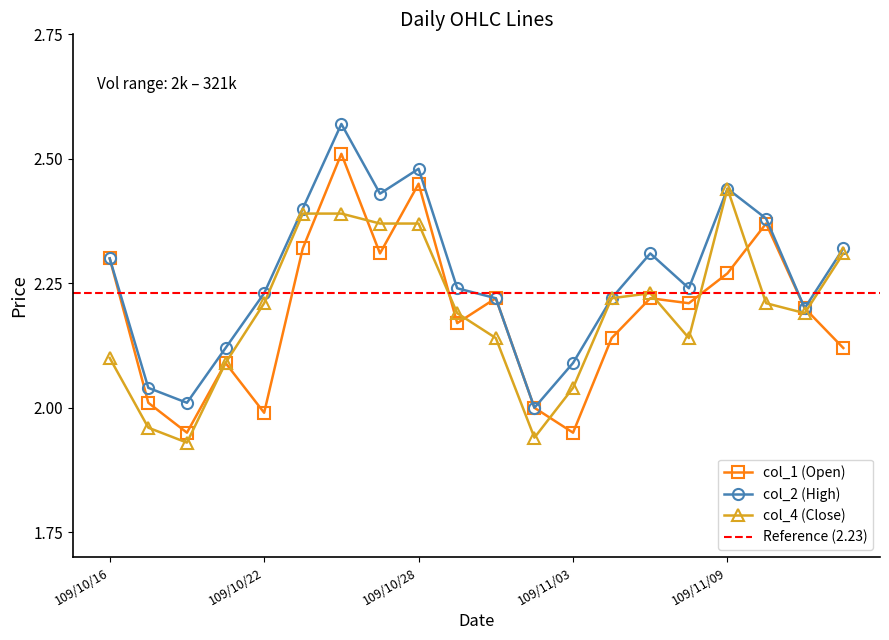

At which category does col_2 (High) reach its first local peak?

109/10/26